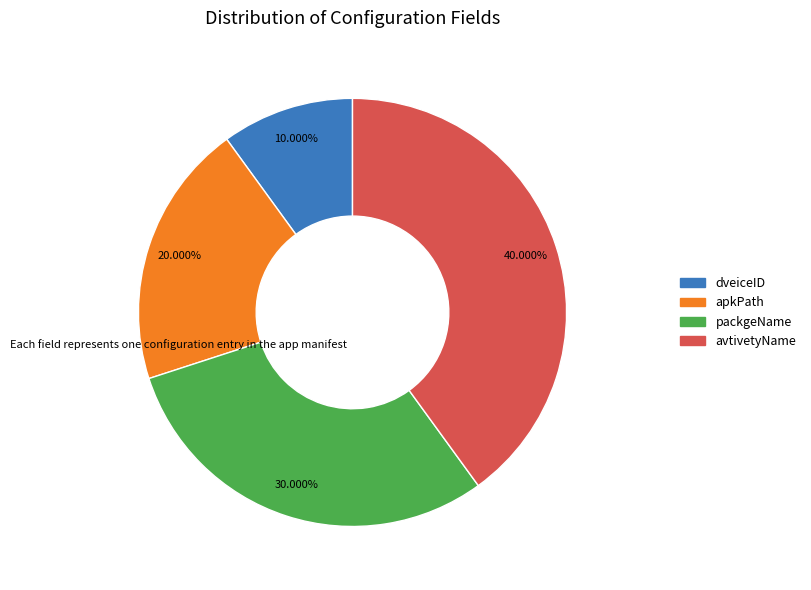

The packgeName slice represents 30% of the pie. True or false?

True